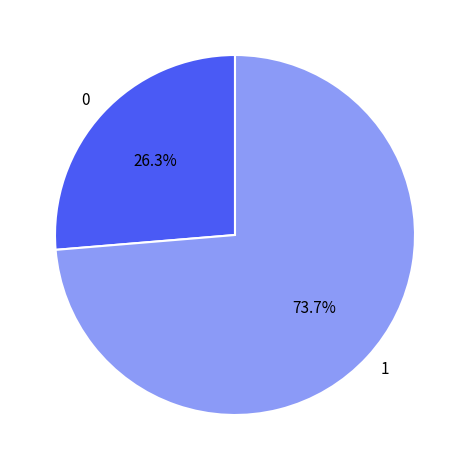

What percentage do 0 and 1 together represent?

100.0%